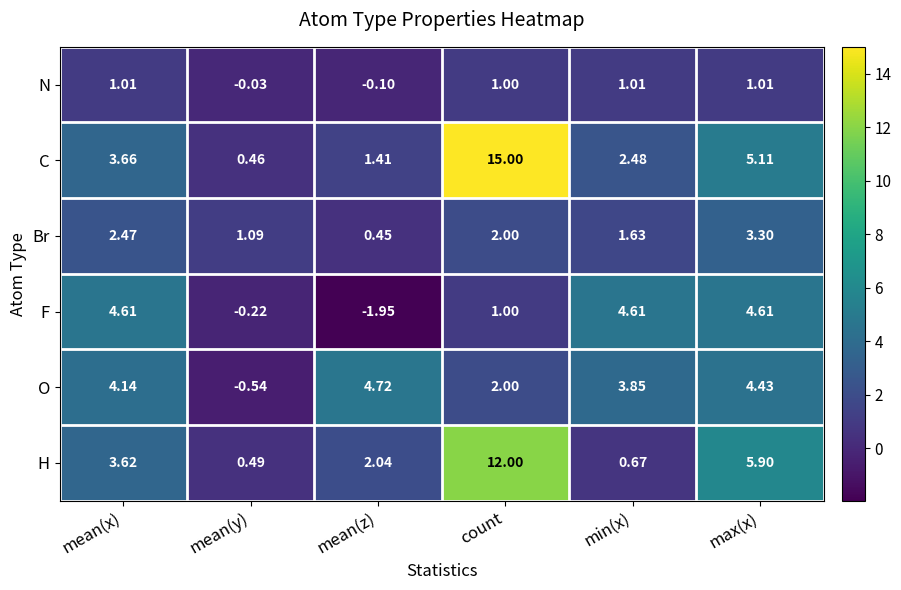

At how many categories does at least one series exceed 0?

6